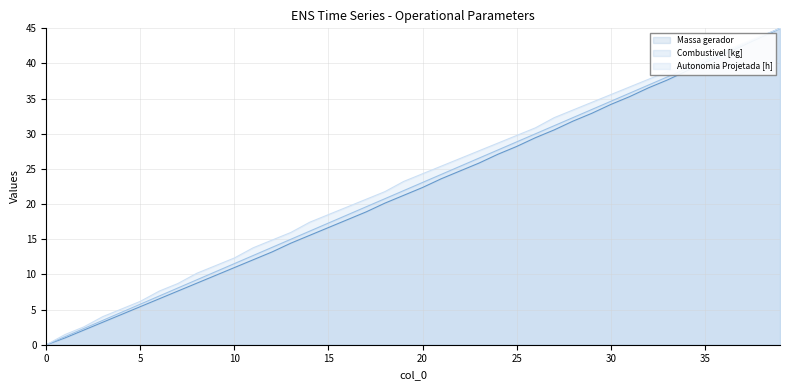

How many lines are shown in the chart?

3